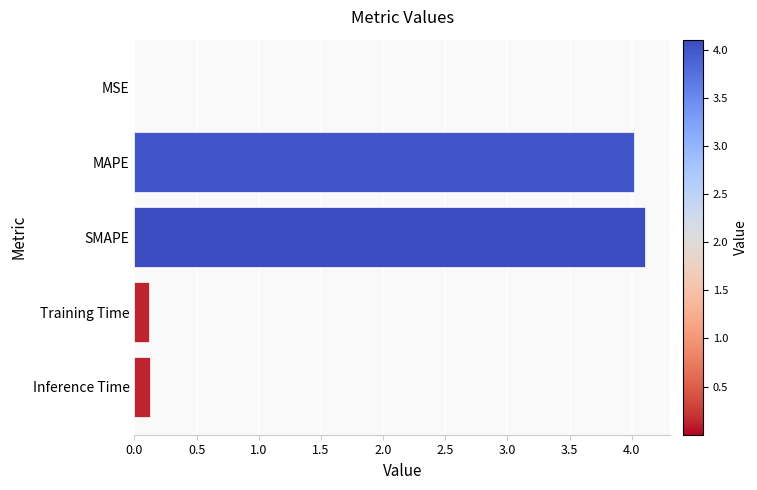

Which has a higher value, Training Time or SMAPE?

SMAPE